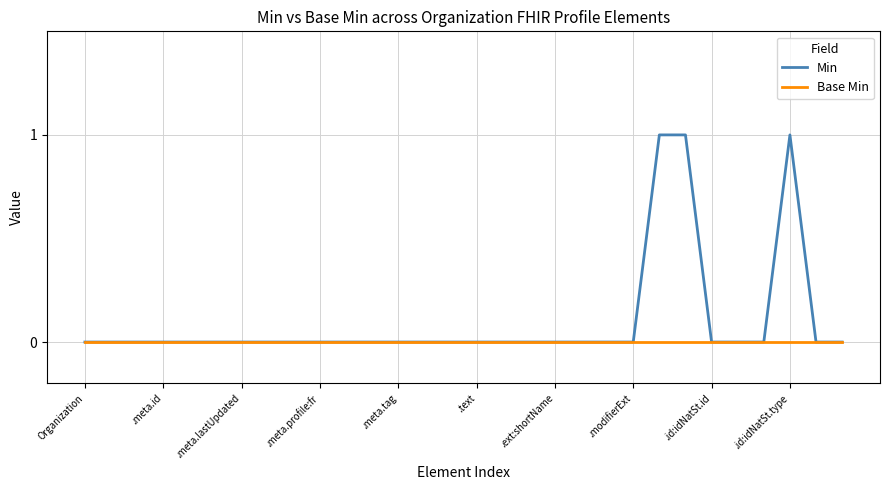

Which series has the largest range (max minus min)?

Min